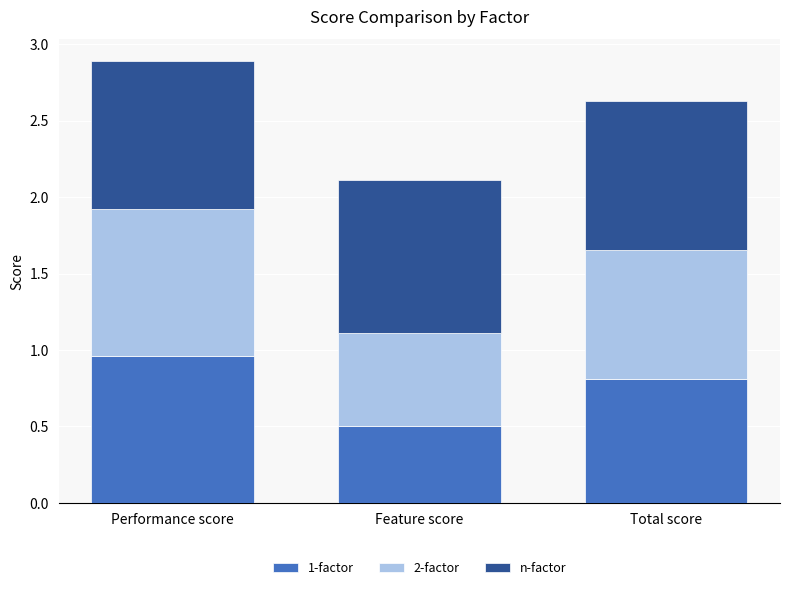

Count the number of data series in this chart.

3